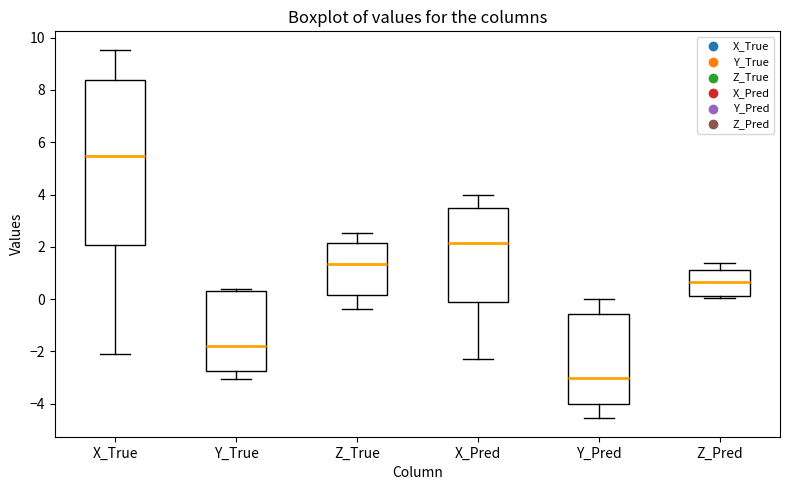

Which box is the tallest, from its lower edge to its upper edge?

X_True